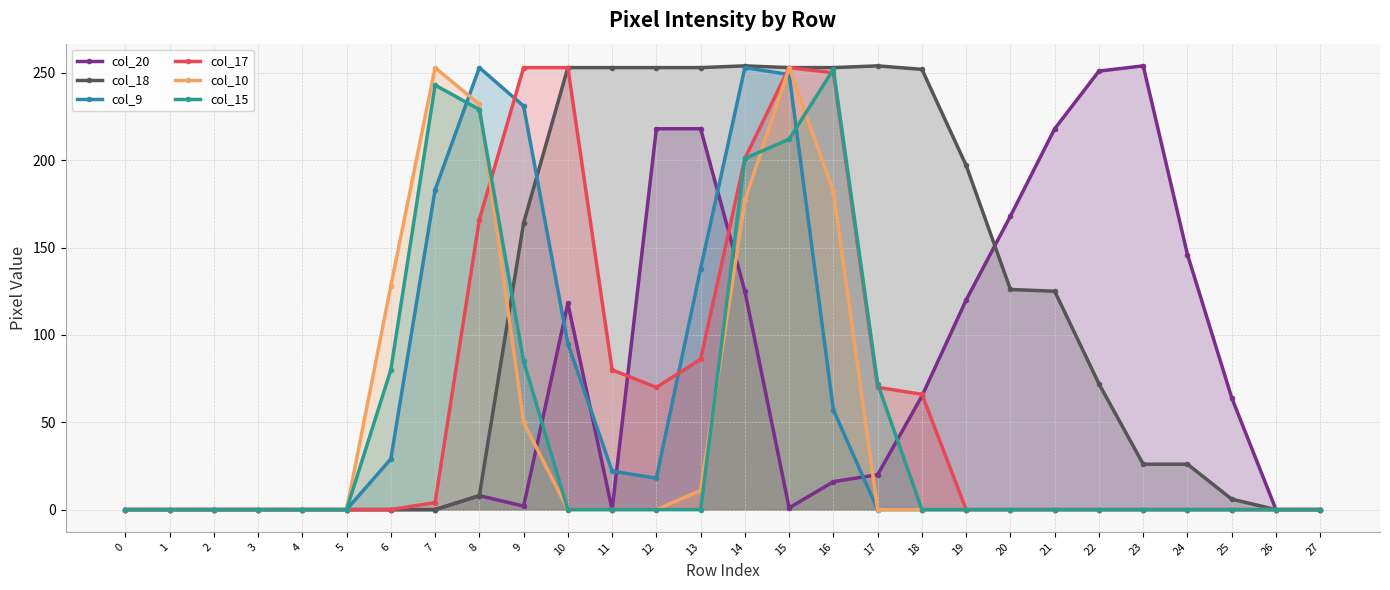

At how many categories does at least one series exceed 233?

14